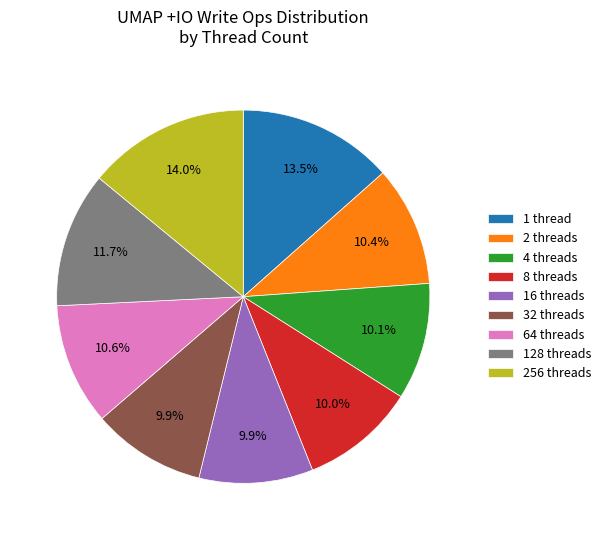

How many segments does this pie chart have?

9